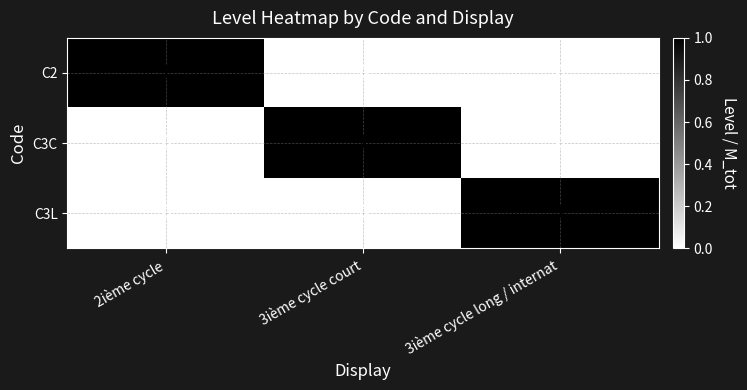

What is the total value across all series at 3ième cycle court?

1